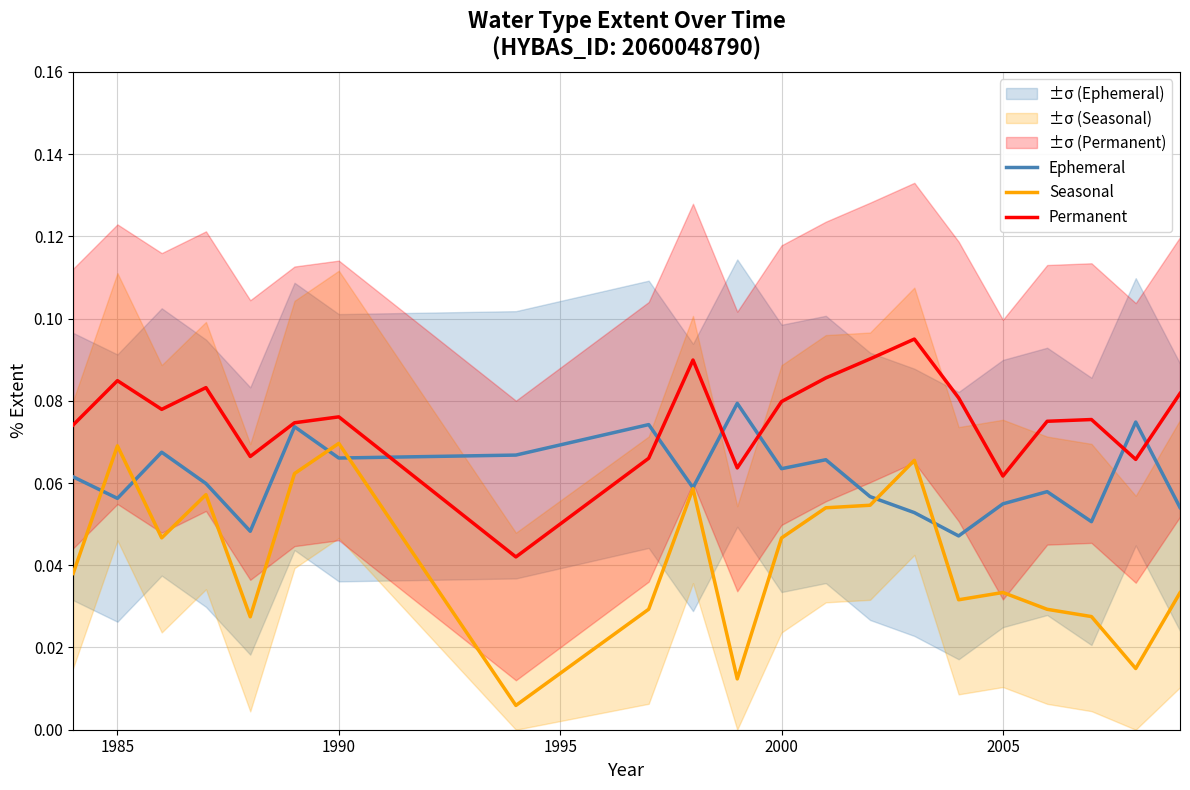

How many series are shown in this chart?

3